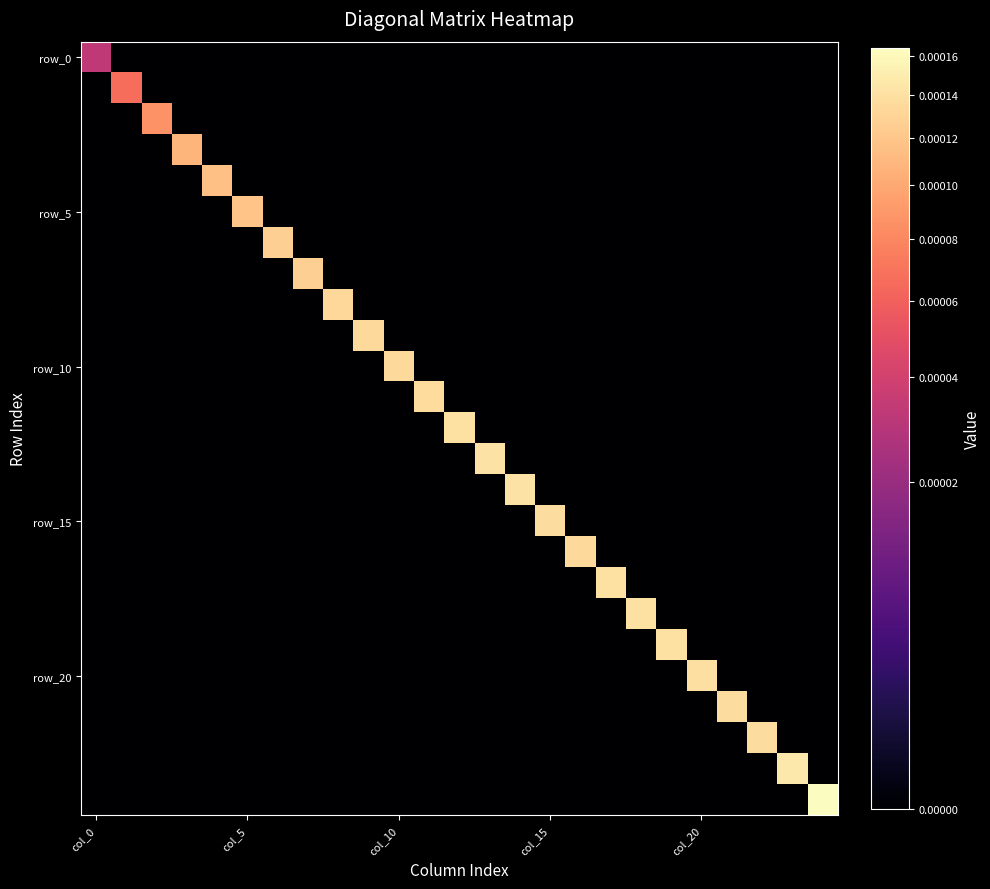

At how many categories does at least one series exceed 0?

25